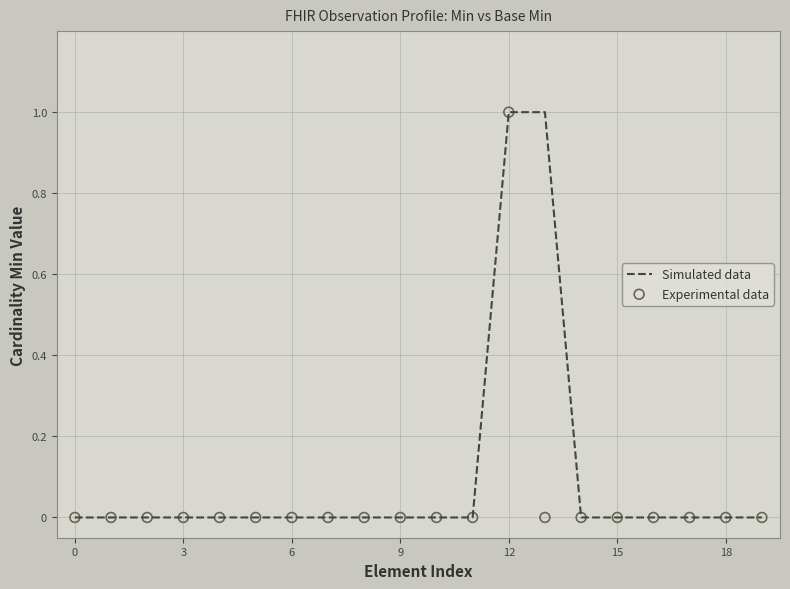

Which series reaches the minimum Y coordinate?

Simulated data